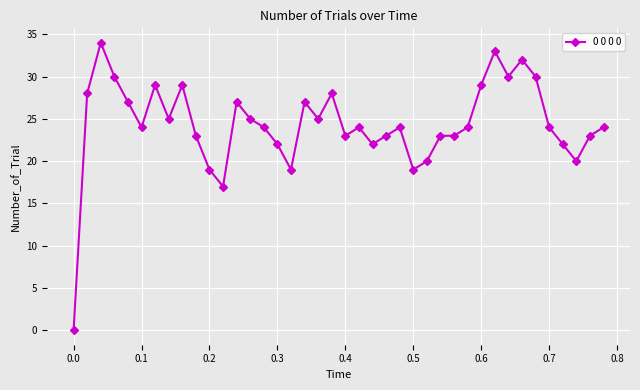

How many categories are shown in the chart?

40